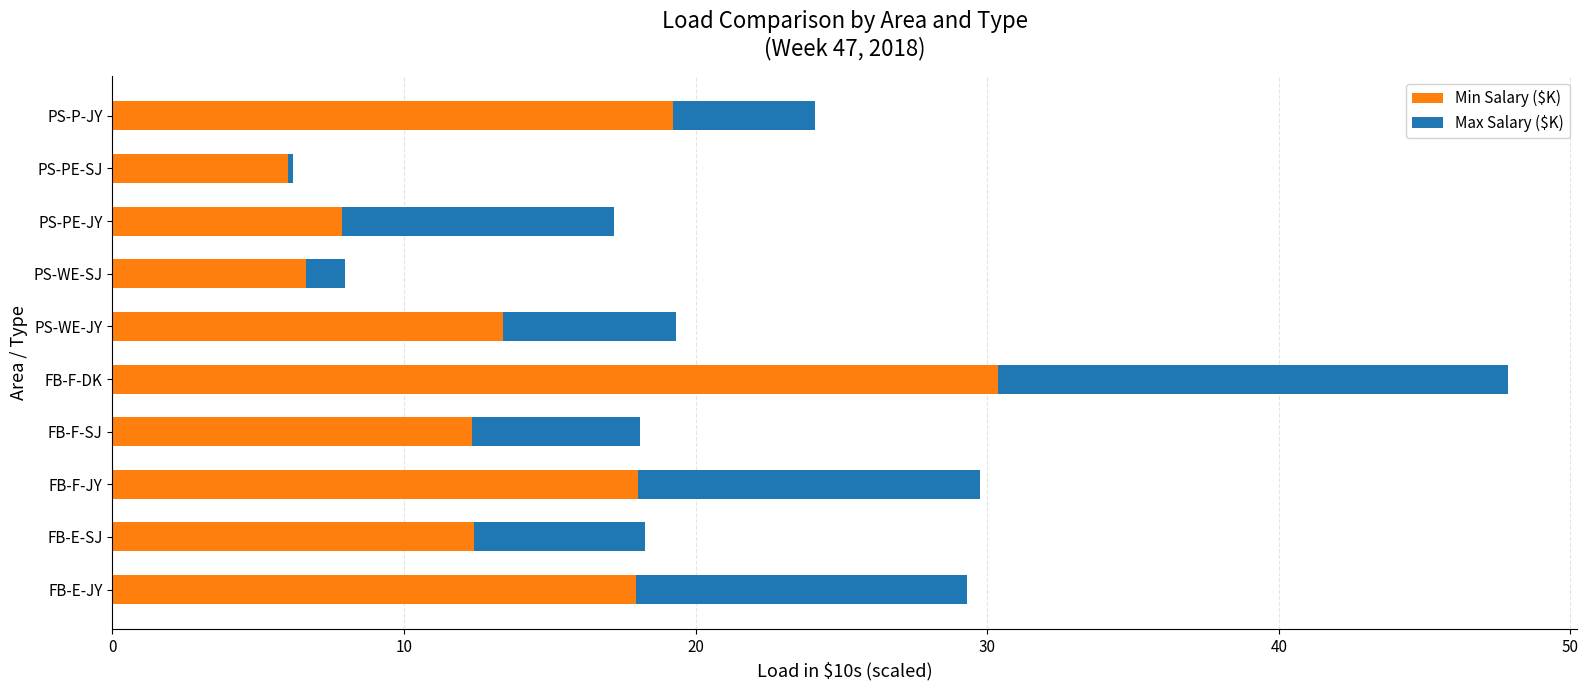

What is the total value across all series at PS-WE-SJ?

8.0